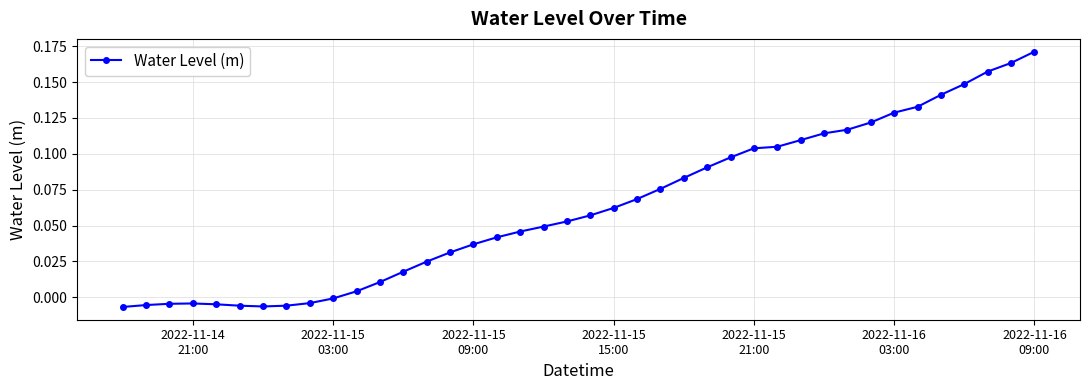

True or false: there are more than 0 points higher than both neighbors.

True